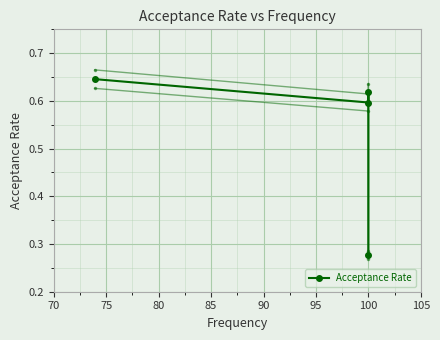

True or false: the data has more than 2 interior local peaks.

False